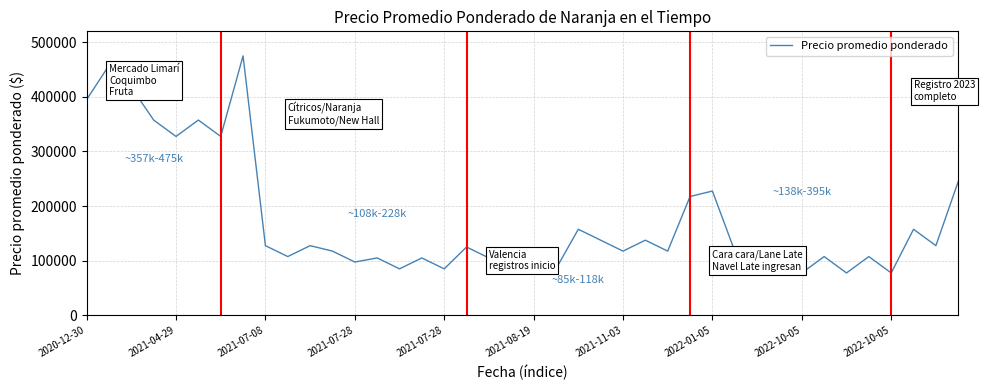

Does the chart display data point markers on the line(s)?

No